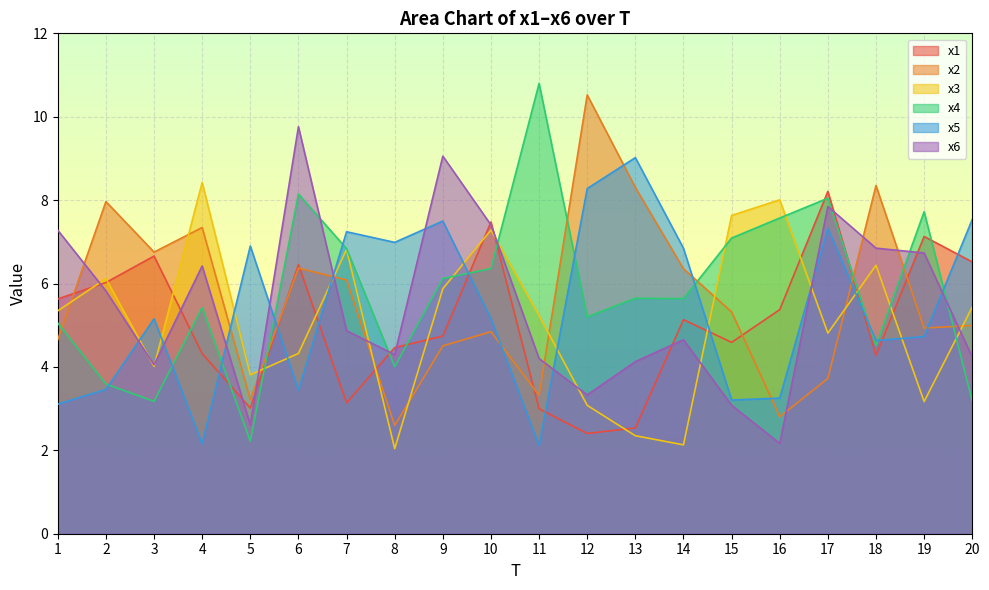

At how many categories does at least one series exceed 7?

16